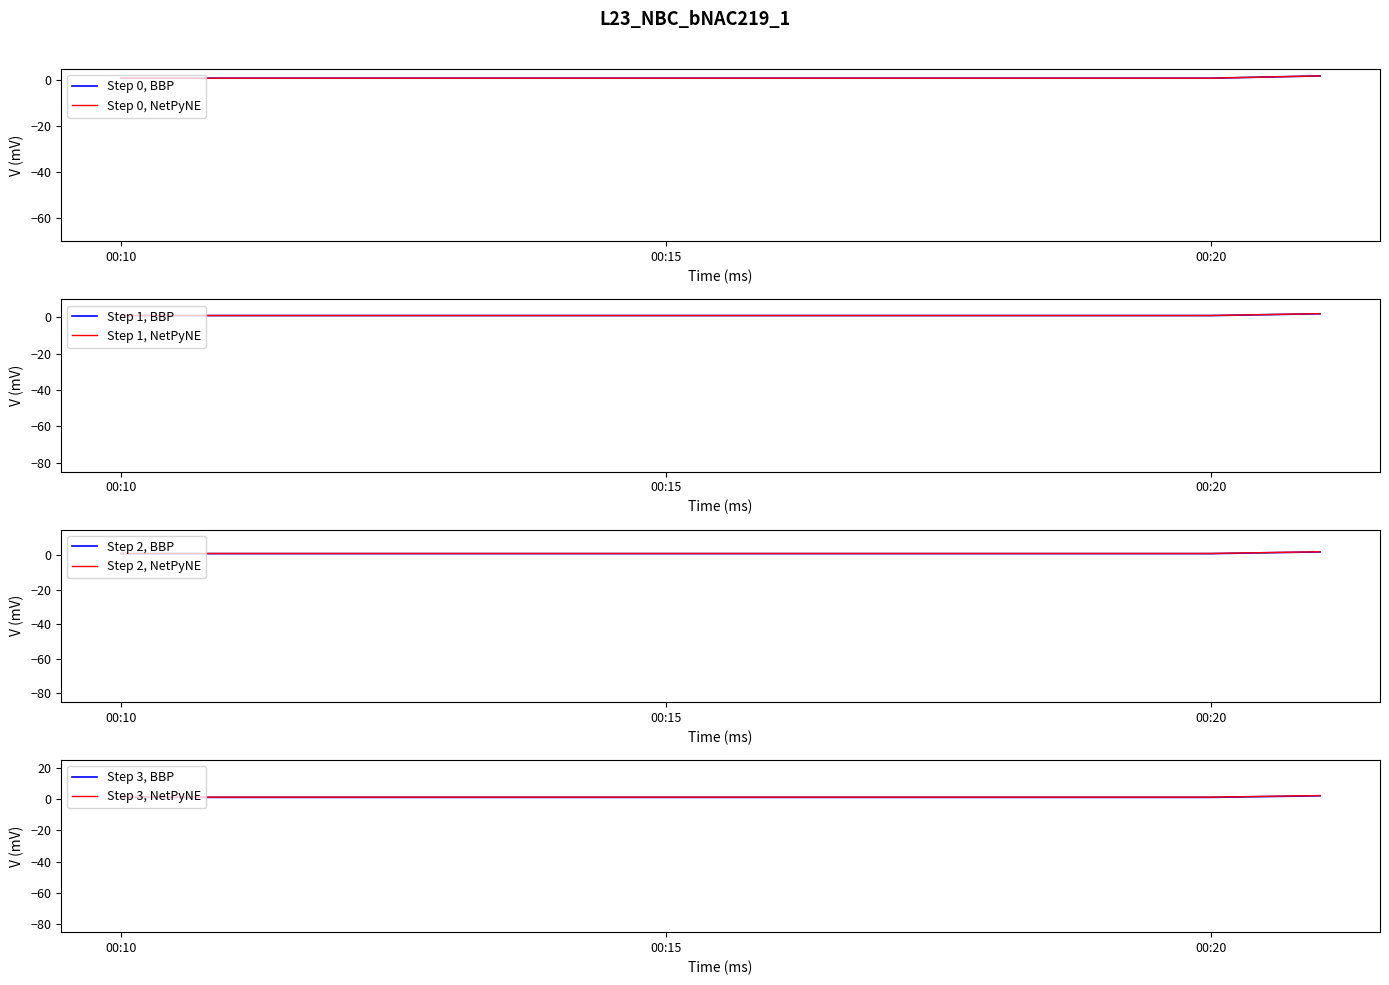

Read the value at 2019-02-17 00:21:00.

2